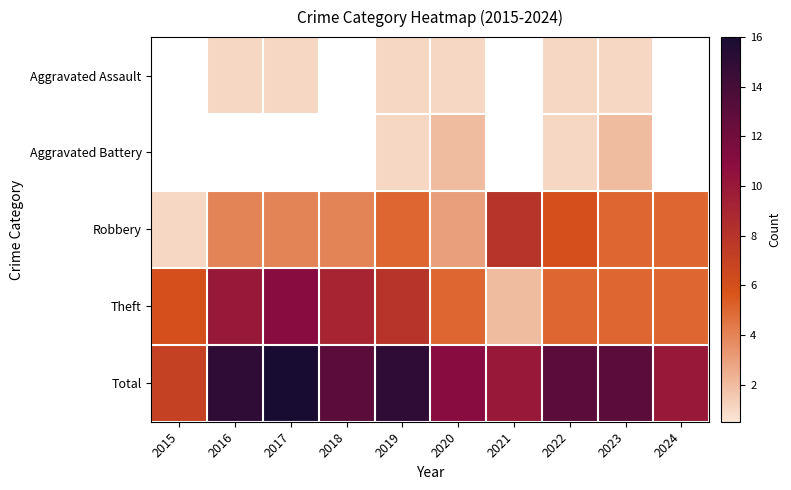

Between 2015 and 2021, which series saw the biggest shift?

Robbery